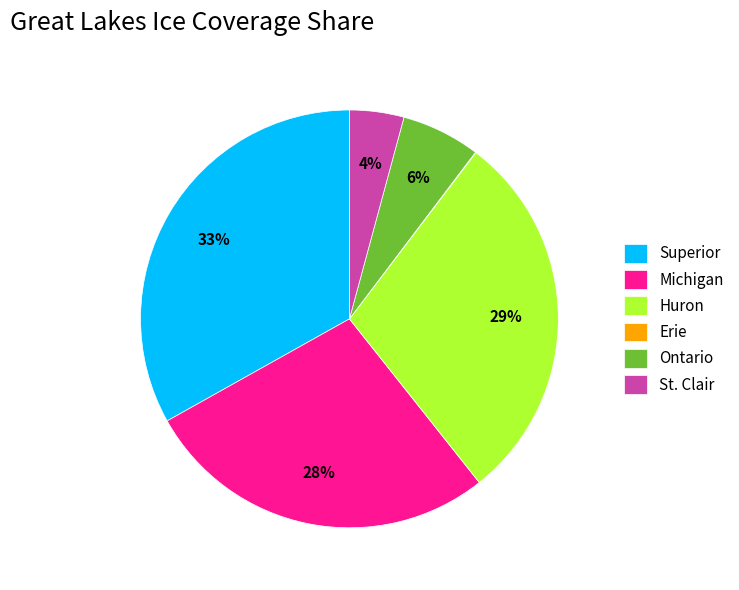

Which has a higher value, Michigan or Ontario?

Michigan